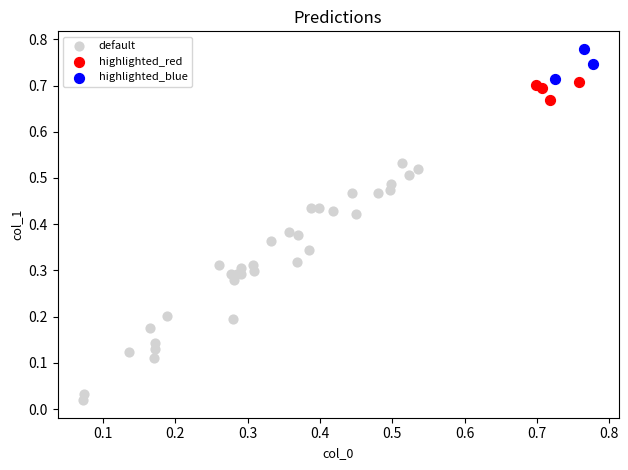

Which series reaches the maximum Y coordinate?

highlighted_blue